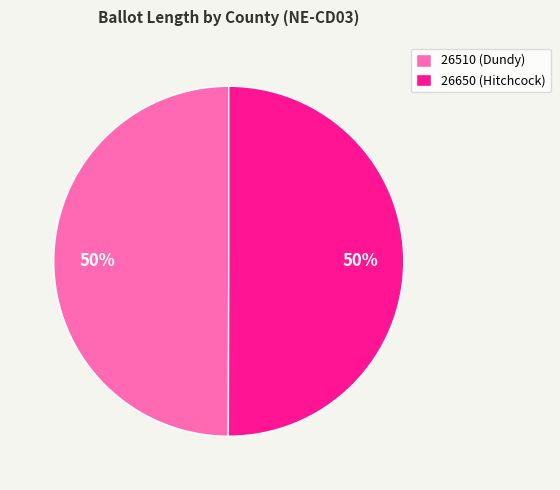

To the nearest percent, what is the average slice percentage?

50%